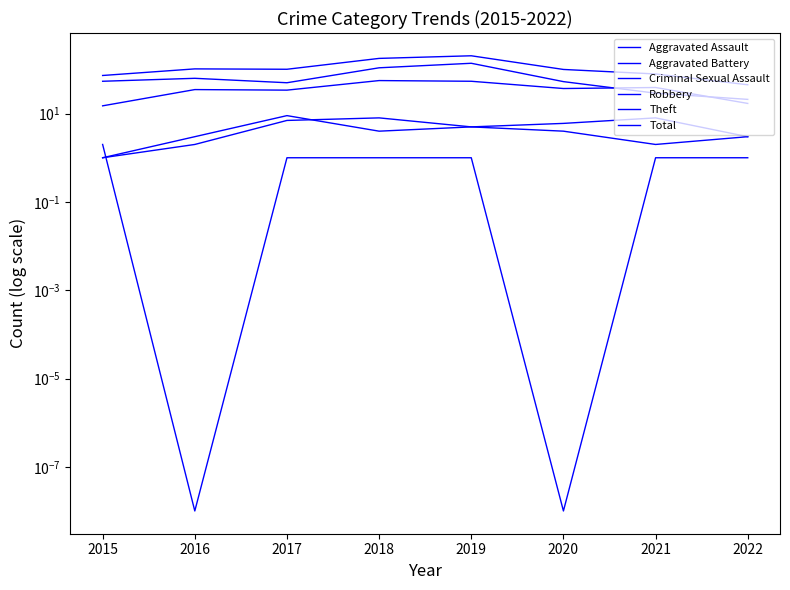

Does the chart have visible grid lines?

No